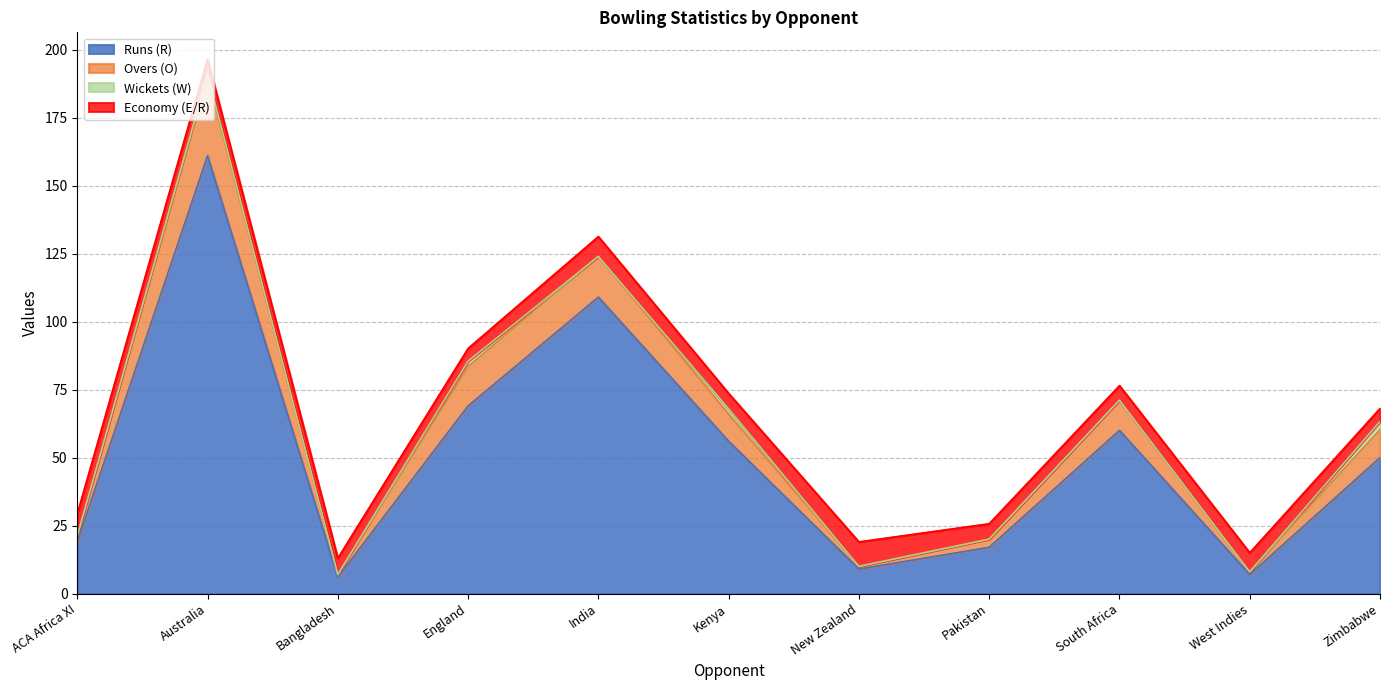

True or false: Runs (R) has more than 2 interior local peaks.

True